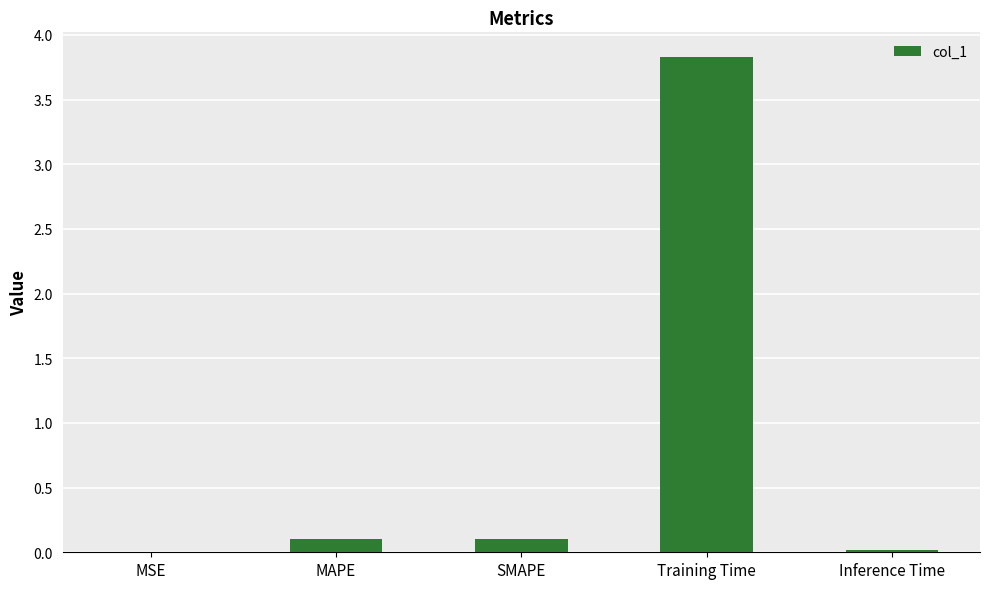

What is the sum of all values?

4.1